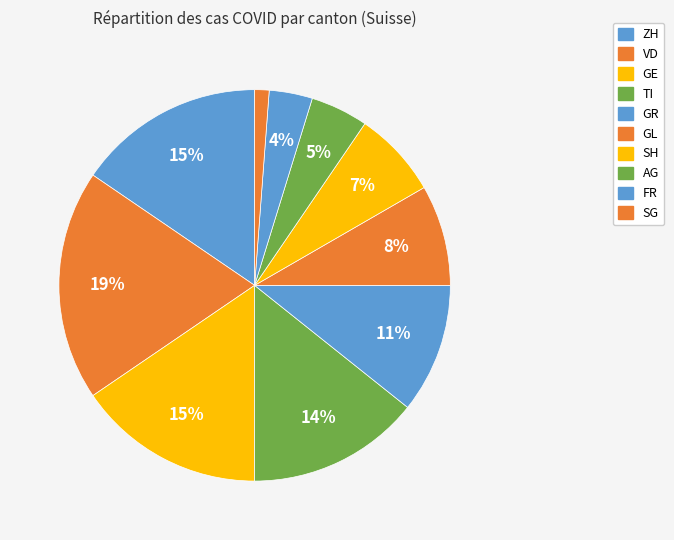

What is the smallest slice in the pie chart?

SG